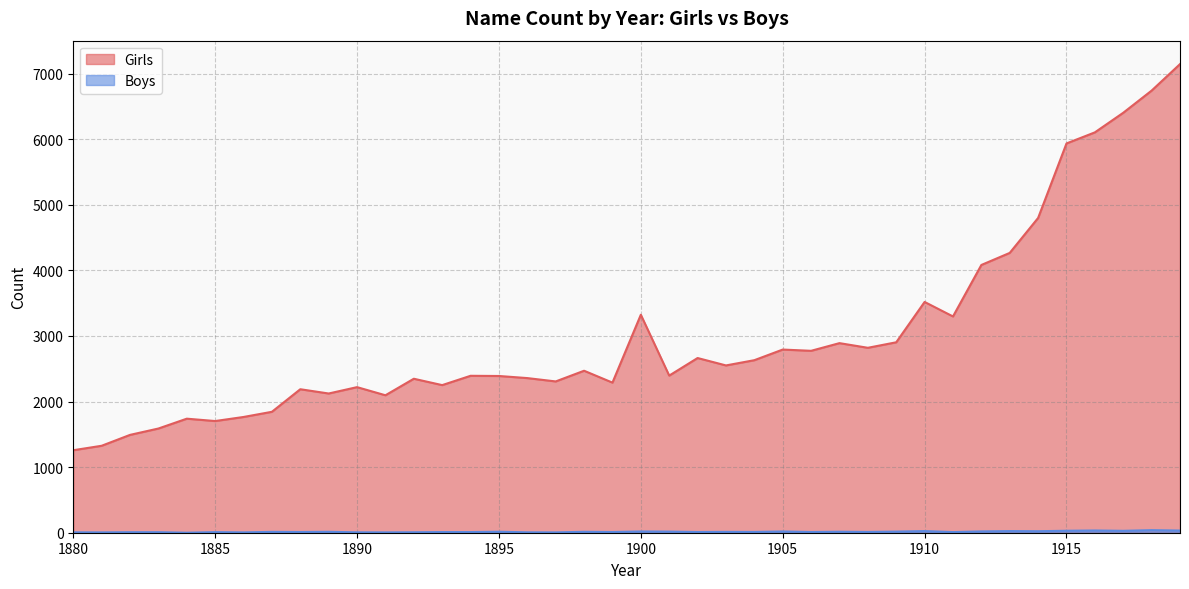

At which category does the chart reach its minimum across all series?

1884